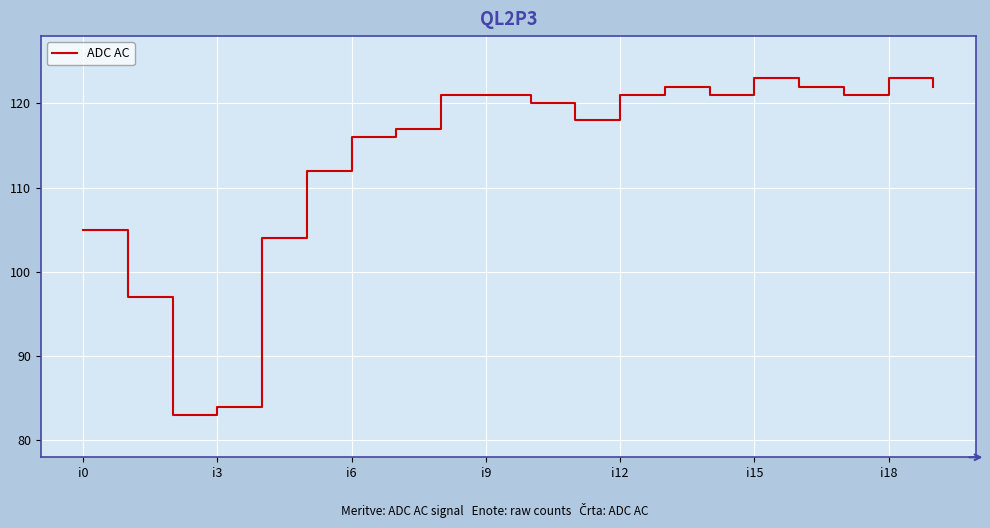

What is the smallest value displayed?

83